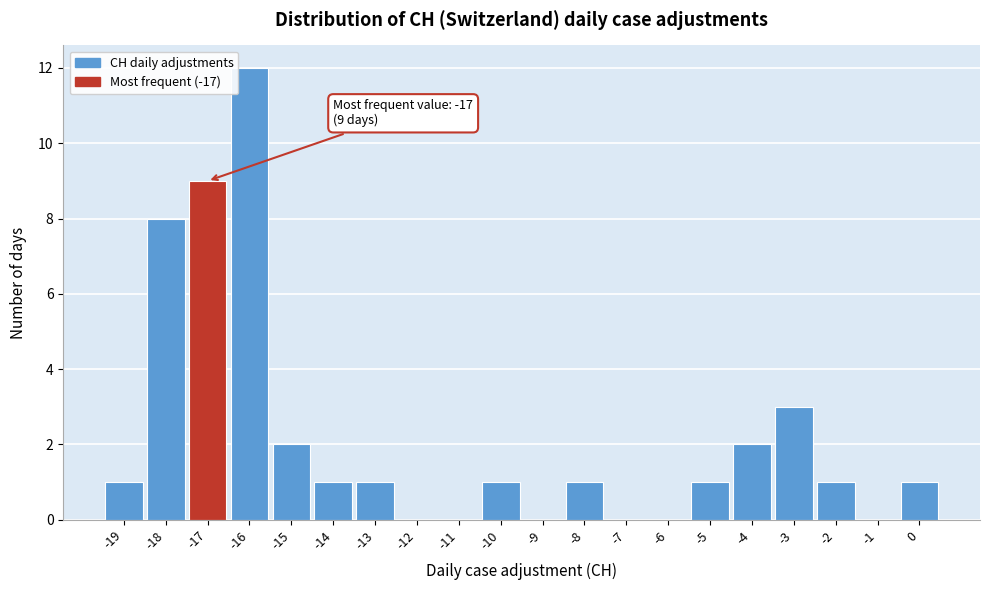

Over which range of the x-axis is the bar tallest?

-16.5 to -15.5